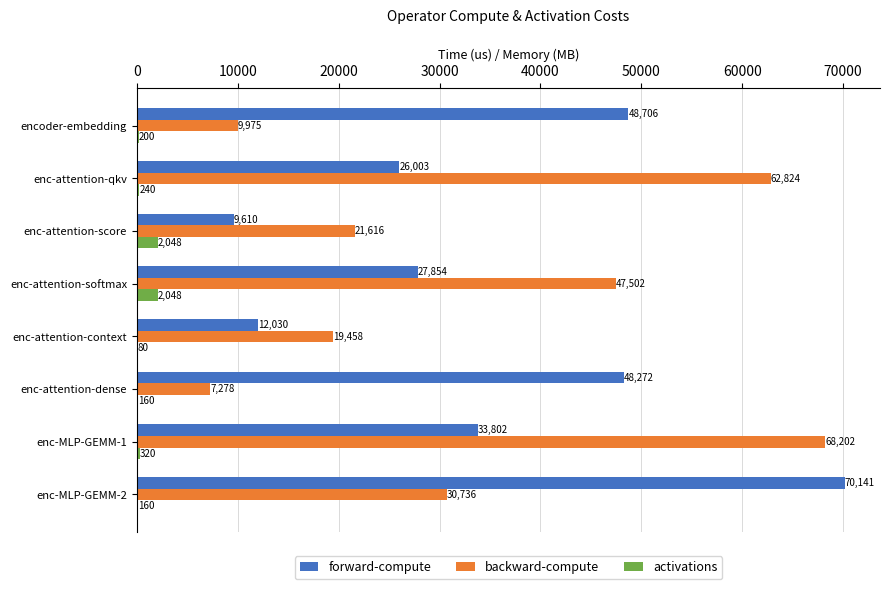

Which series changed the most between enc-attention-dense and enc-MLP-GEMM-2?

backward-compute